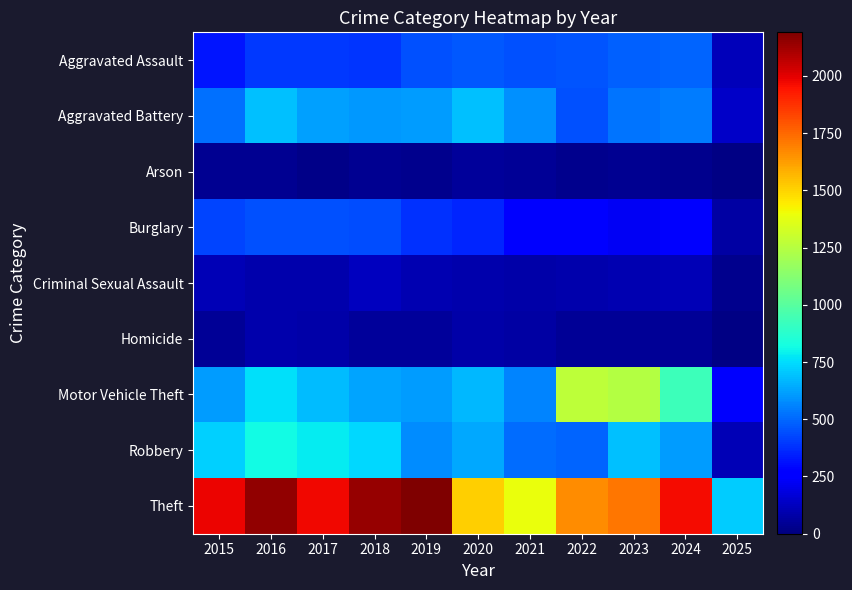

Reading right to left, transcribe all the data shown in this chart.

Aggravated Assault: 2025=116	2024=494	2023=486	2022=458	2021=452	2020=466	2019=452	2018=392	2017=396	2016=402	2015=323
Aggravated Battery: 2025=141	2024=546	2023=529	2022=446	2021=587	2020=686	2019=608	2018=600	2017=623	2016=691	2015=515
Arson: 2025=10	2024=28	2023=39	2022=31	2021=44	2020=55	2019=32	2018=37	2017=23	2016=40	2015=35
Burglary: 2025=71	2024=255	2023=223	2022=253	2021=280	2020=357	2019=383	2018=443	2017=453	2016=451	2015=421
Criminal Sexual Assault: 2025=29	2024=106	2023=98	2022=93	2021=81	2020=89	2019=102	2018=123	2017=91	2016=87	2015=105
Homicide: 2025=16	2024=48	2023=48	2022=50	2021=69	2020=81	2019=53	2018=56	2017=82	2016=87	2015=50
Motor Vehicle Theft: 2025=241	2024=932	2023=1244	2022=1272	2021=560	2020=673	2019=611	2018=631	2017=680	2016=756	2015=614
Robbery: 2025=109	2024=611	2023=687	2022=495	2021=506	2020=637	2019=577	2018=741	2017=780	2016=819	2015=726
Theft: 2025=715	2024=1966	2023=1711	2022=1665	2021=1392	2020=1512	2019=2190	2018=2140	2017=1968	2016=2148	2015=1981